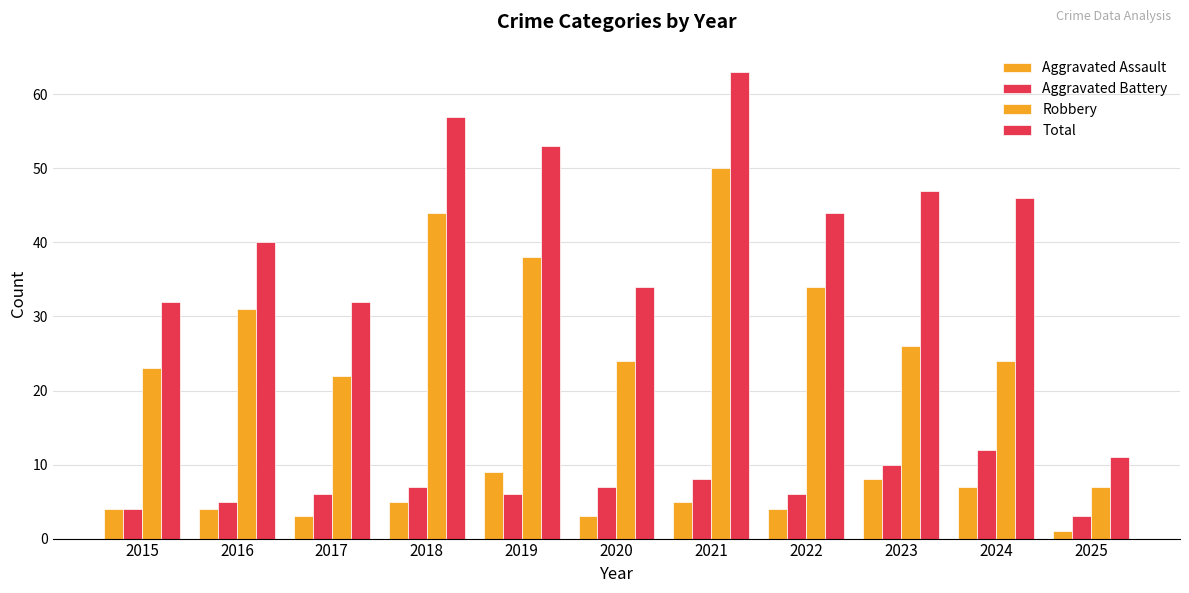

Count the number of data series in this chart.

4